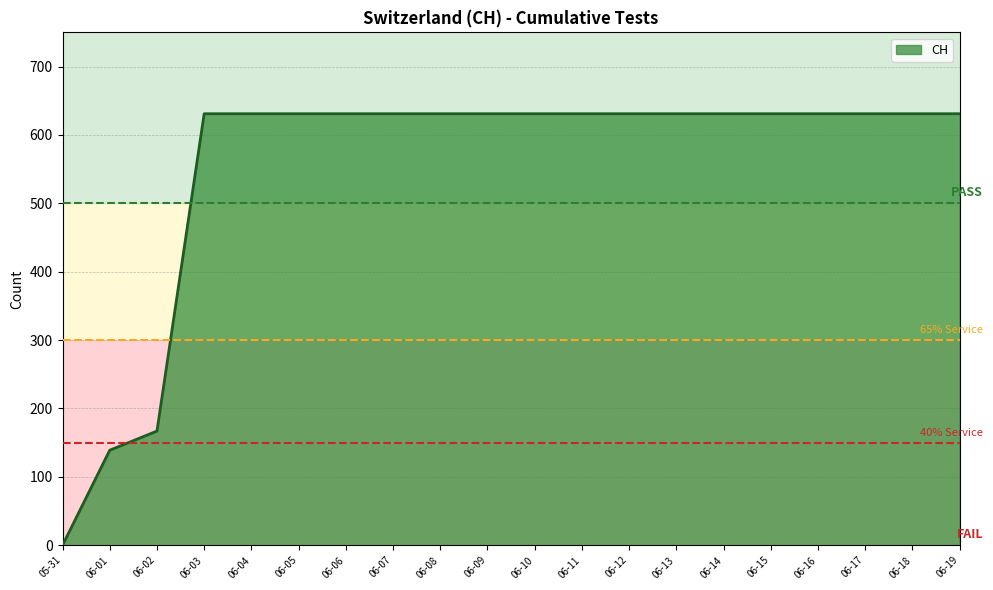

Is it true that the value at 06-11 is 860?

False